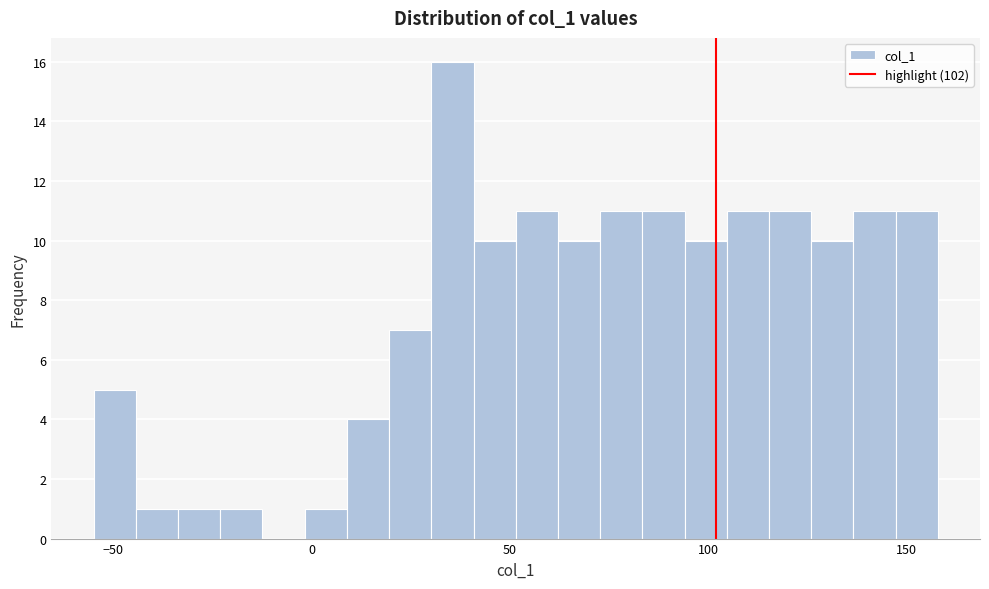

Read against the x-axis, roughly where is the centre of the tallest bar?

35